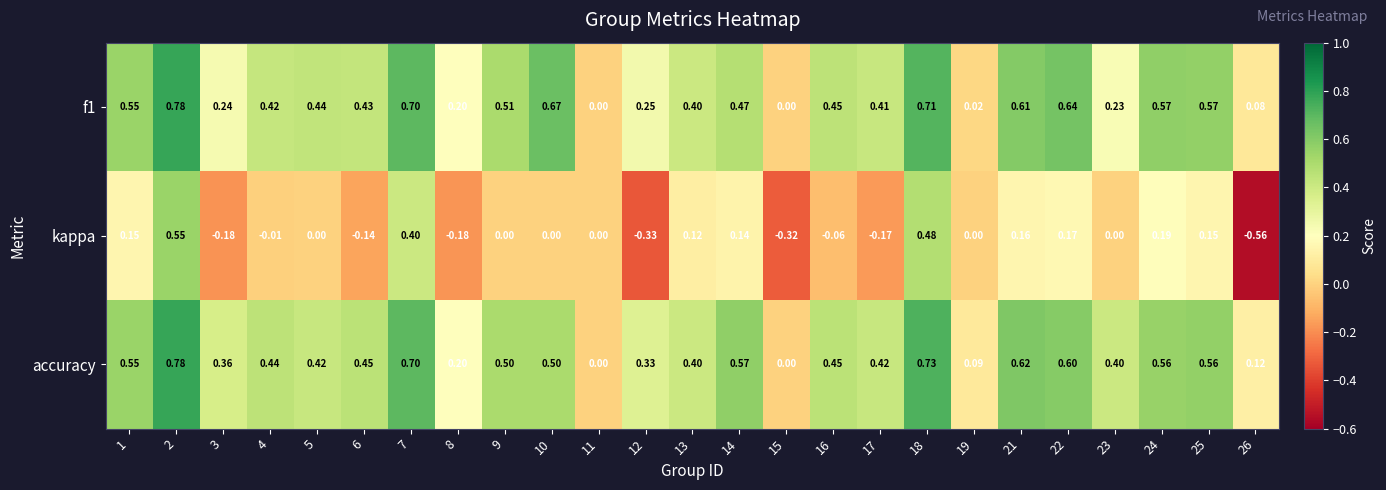

Is the value of kappa at 8 greater than the value of accuracy at 11?

No